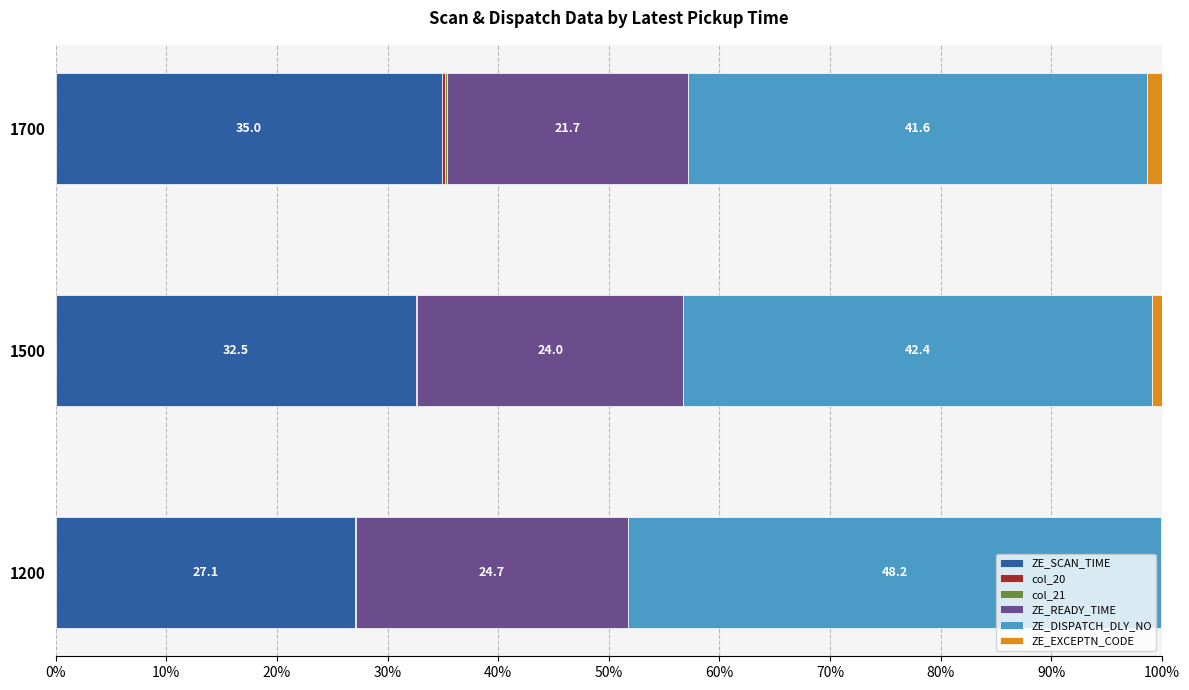

What is the maximum value for ZE_SCAN_TIME?

35.0